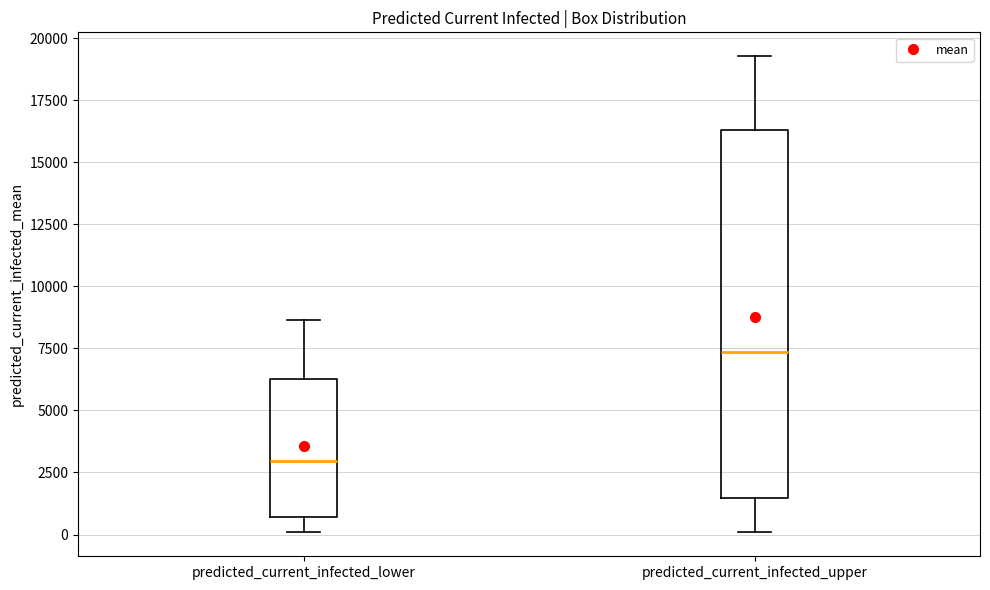

Where does the median line of the box for predicted_current_infected_upper sit on the y-axis? The values are not printed on the chart, so give them approximately, as read against the axis.

7500